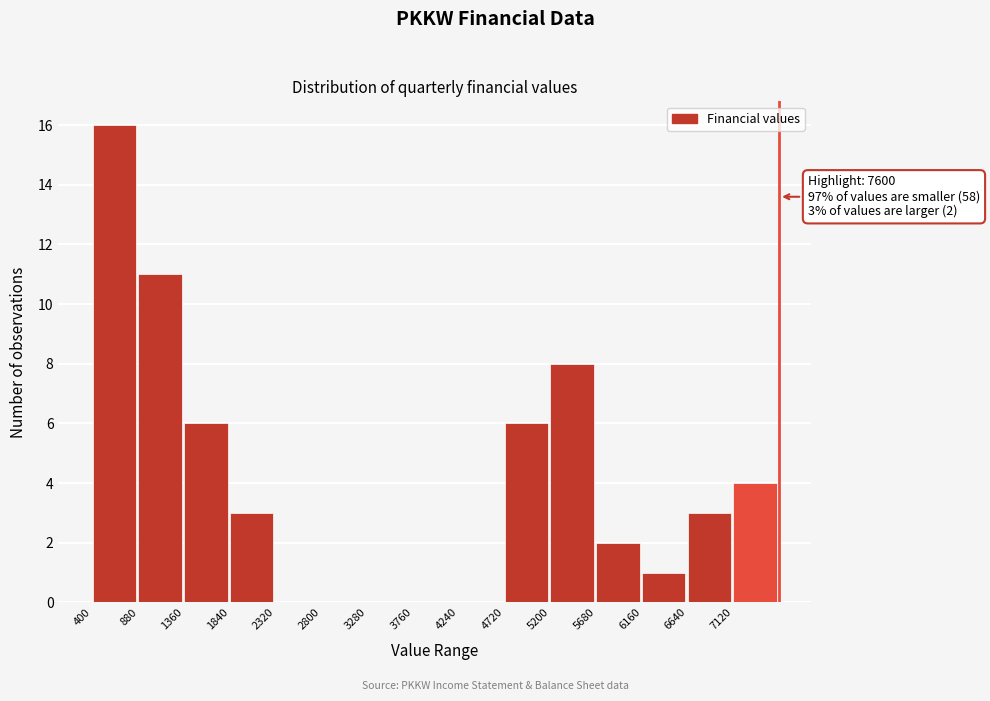

Over which range of the x-axis is the bar tallest?

400 to 880